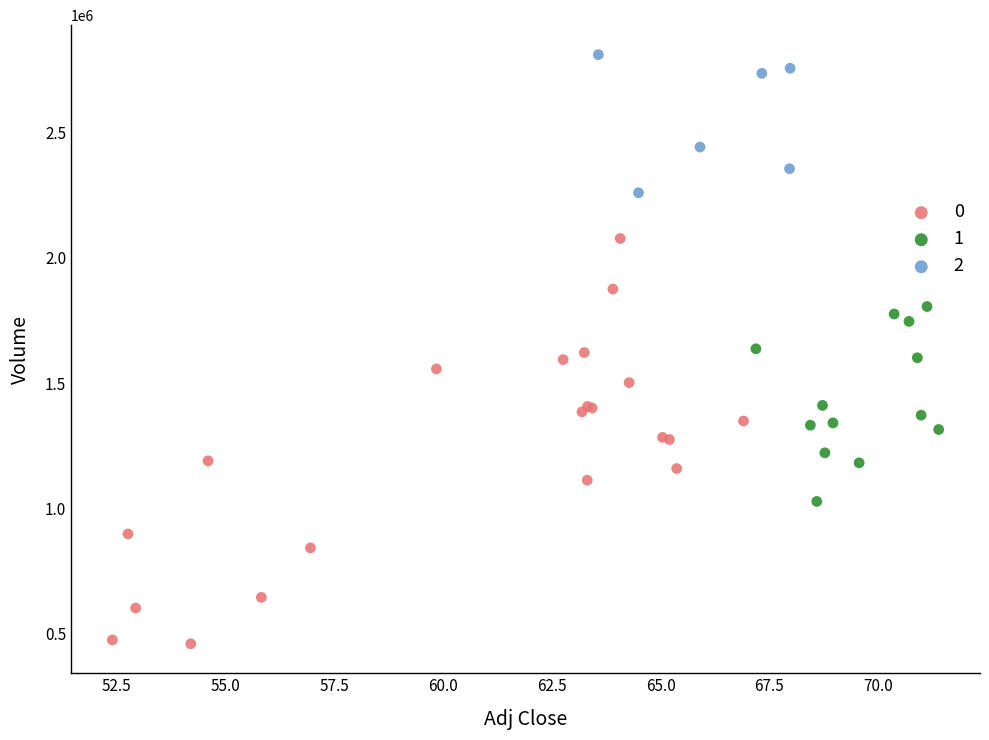

Which series contains the lowest Y value?

0